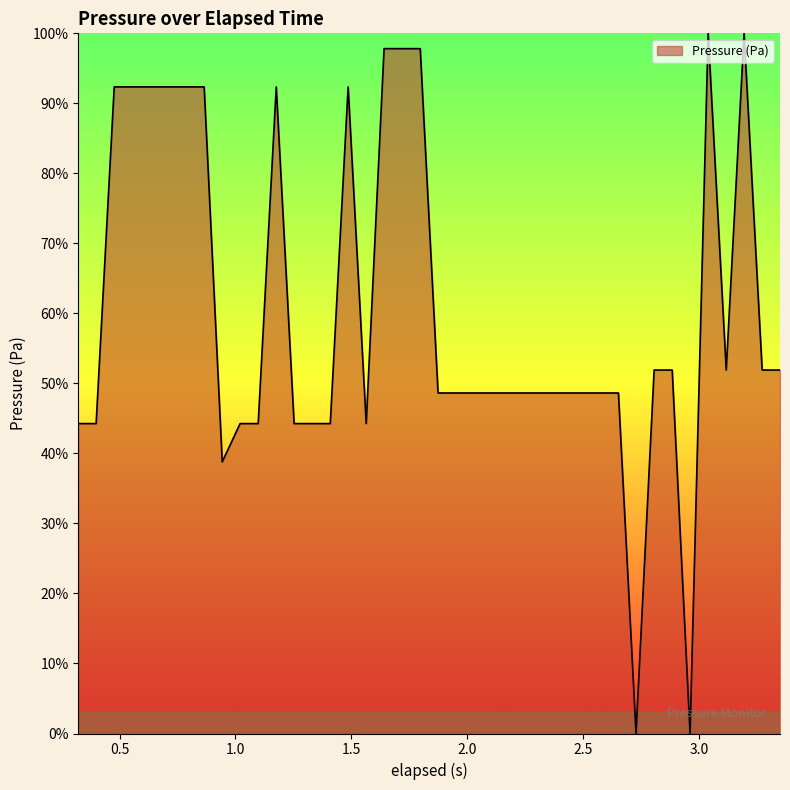

What is the difference between the maximum and minimum values?

100.0